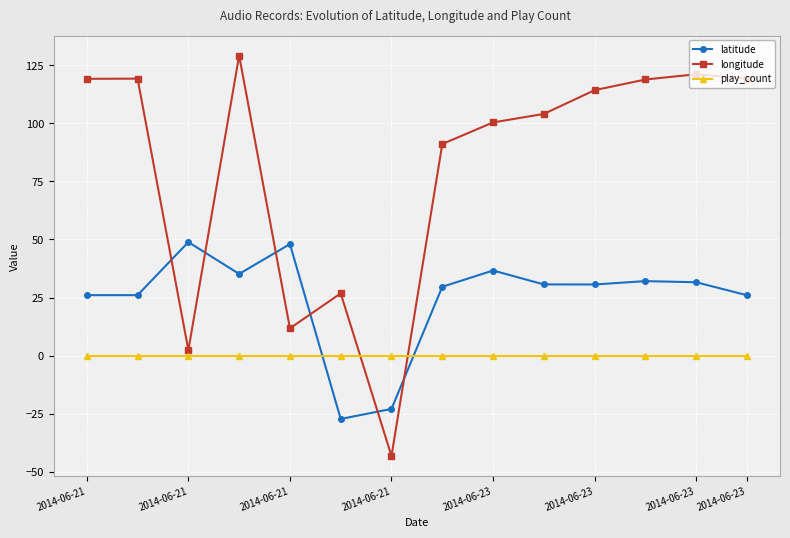

What is the difference between the maximum and second lowest values in the longitude series?

126.8